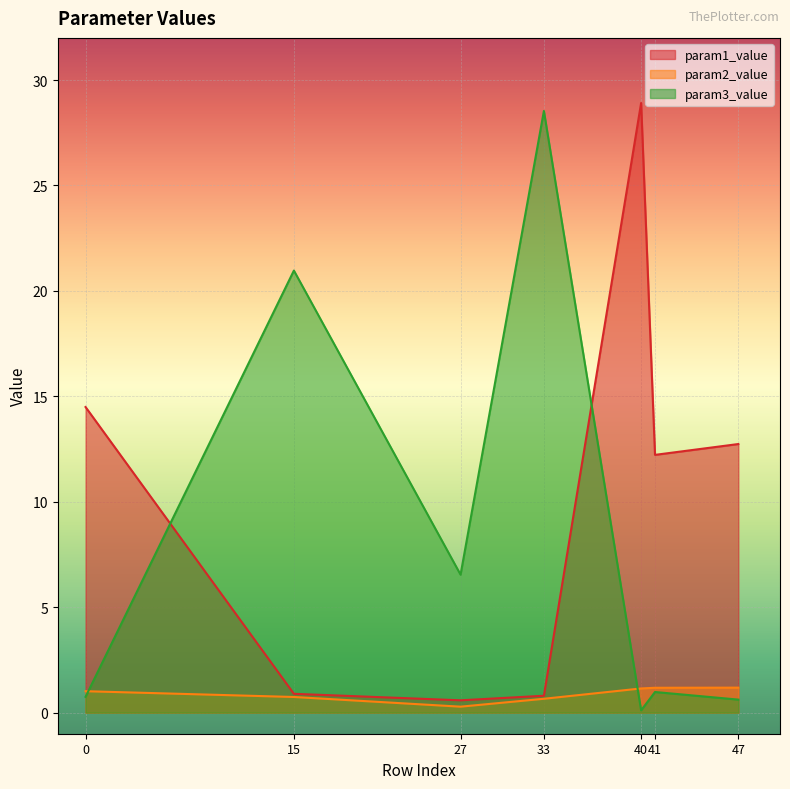

The param3_value series shows 0.3 at 41. True or false?

False